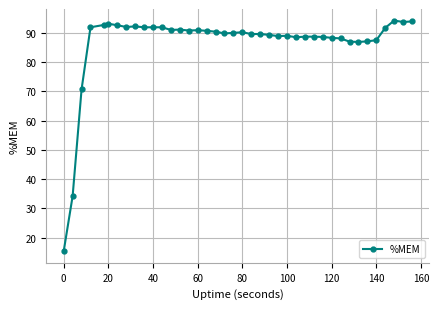

True or false: the data has more than 1 interior local peaks.

True